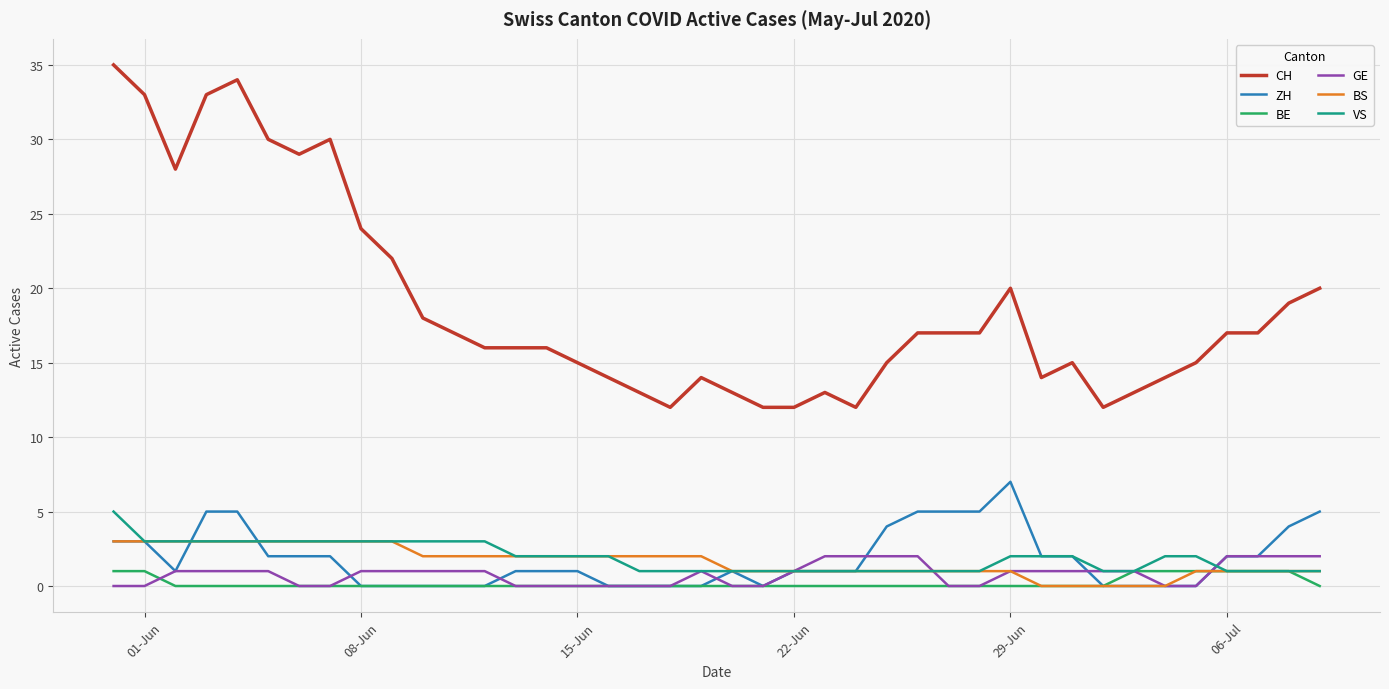

At how many categories does at least one series exceed 9?

40